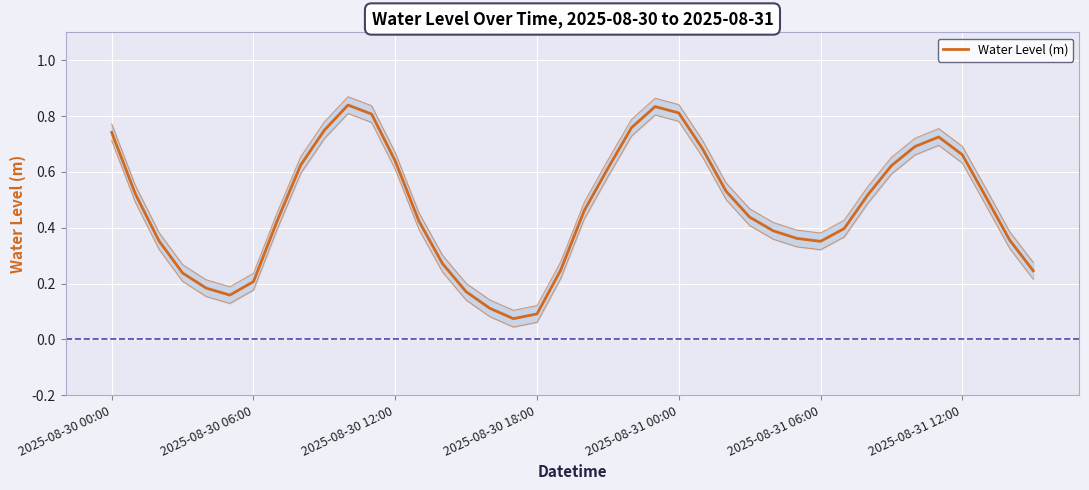

What is the difference between the maximum and minimum values?

0.8